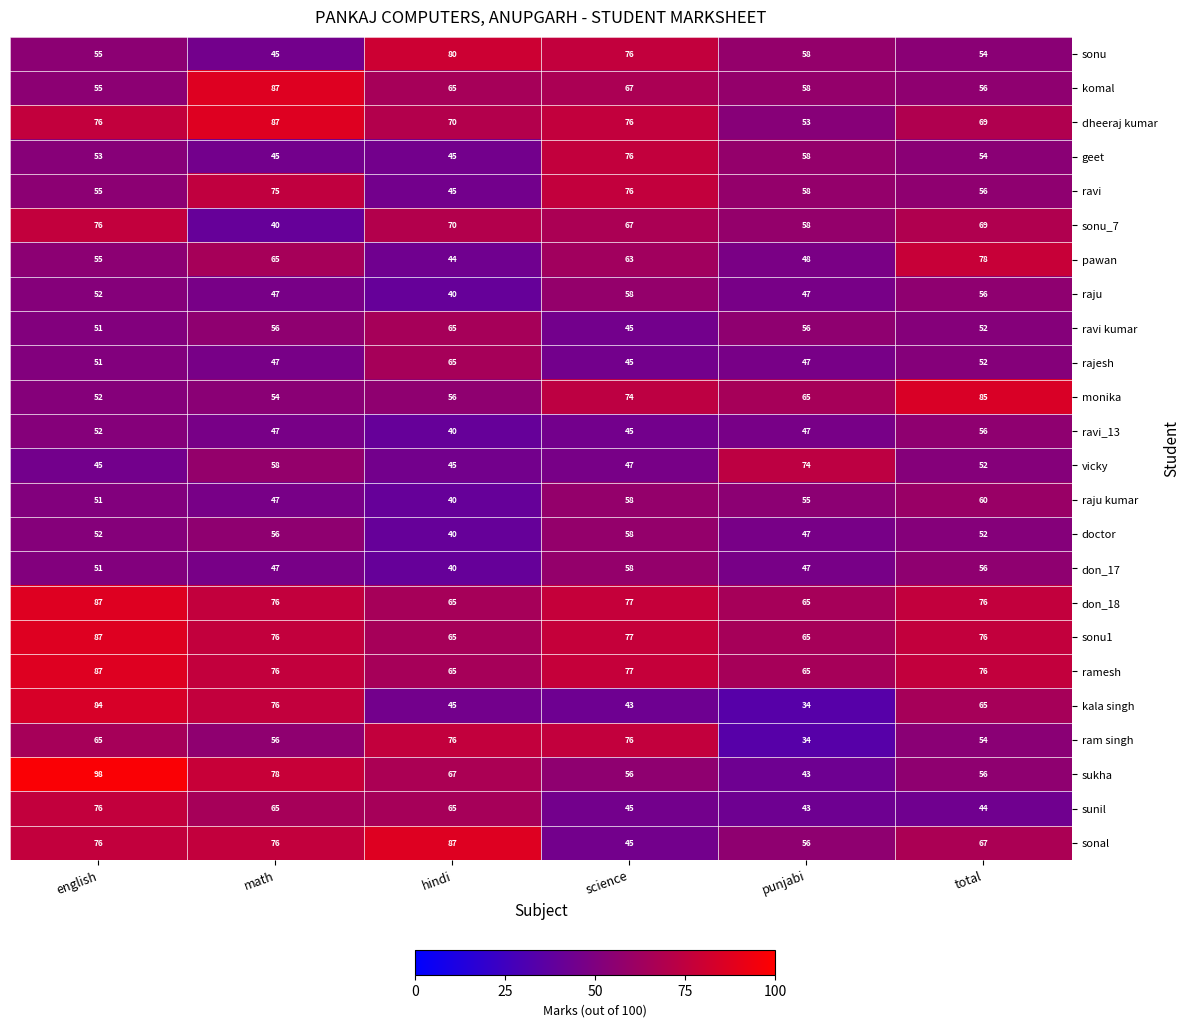

At which category is the sum across all series the highest?

english